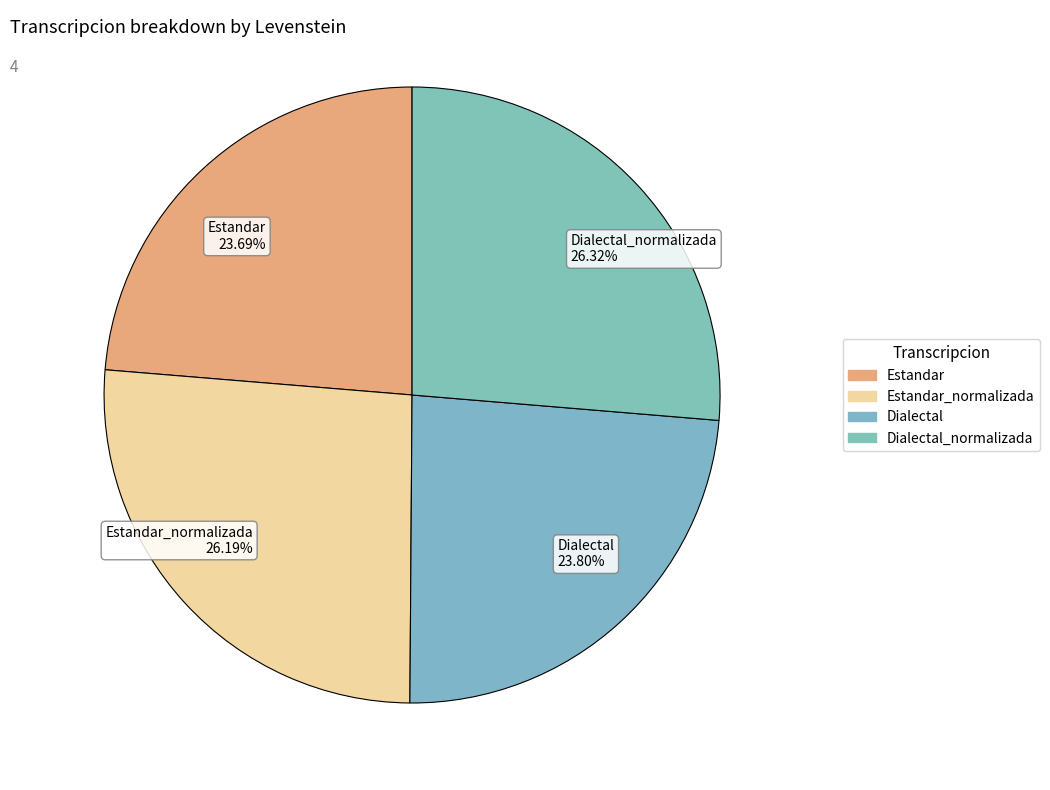

Do Dialectal 23.80% and Estandar 23.69% together represent more than half of the pie?

No